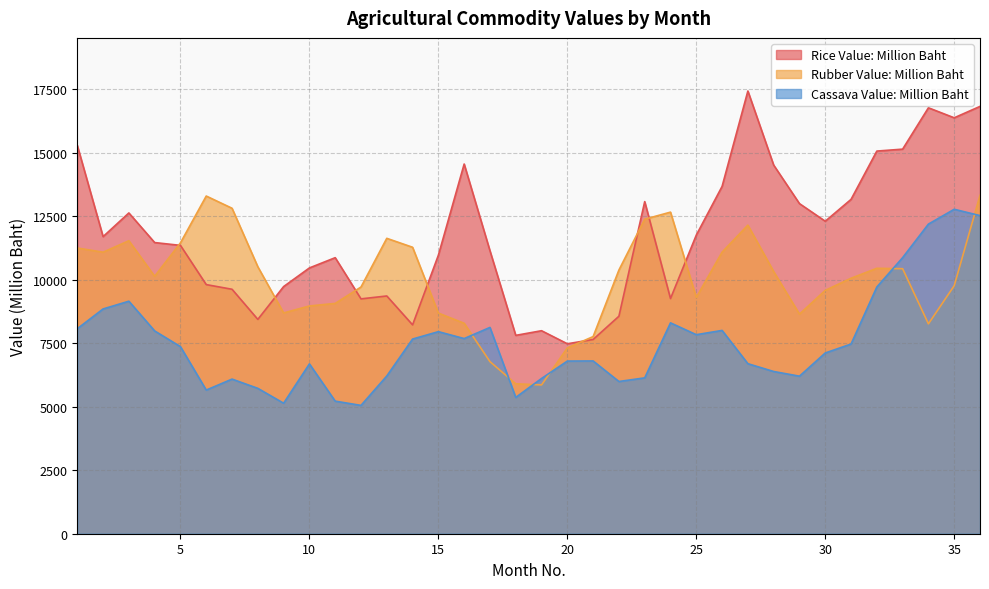

How many values in the Cassava Value: Million Baht series exceed 7364?

18